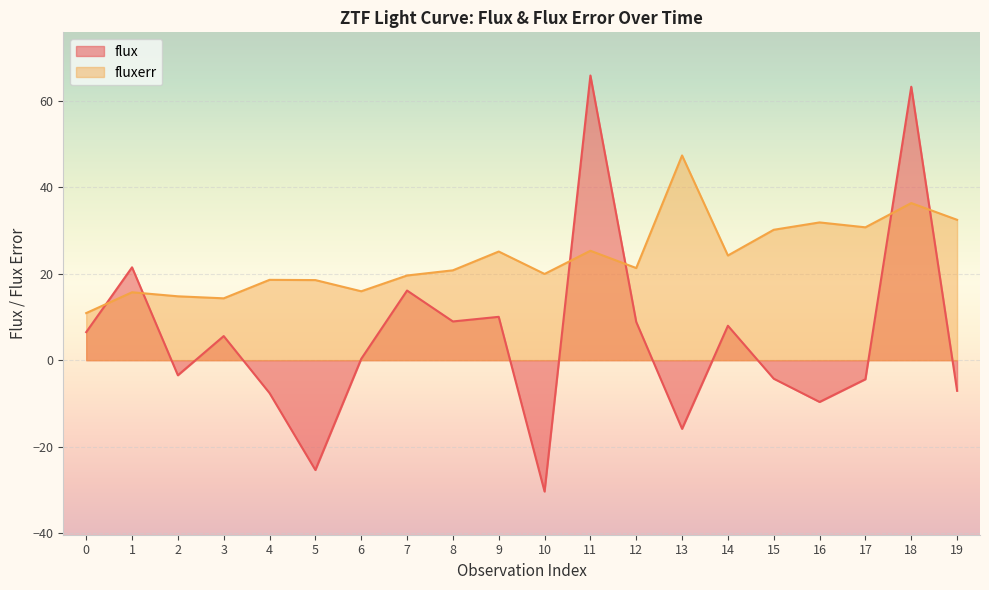

What is the sum of all flux values?

106.8